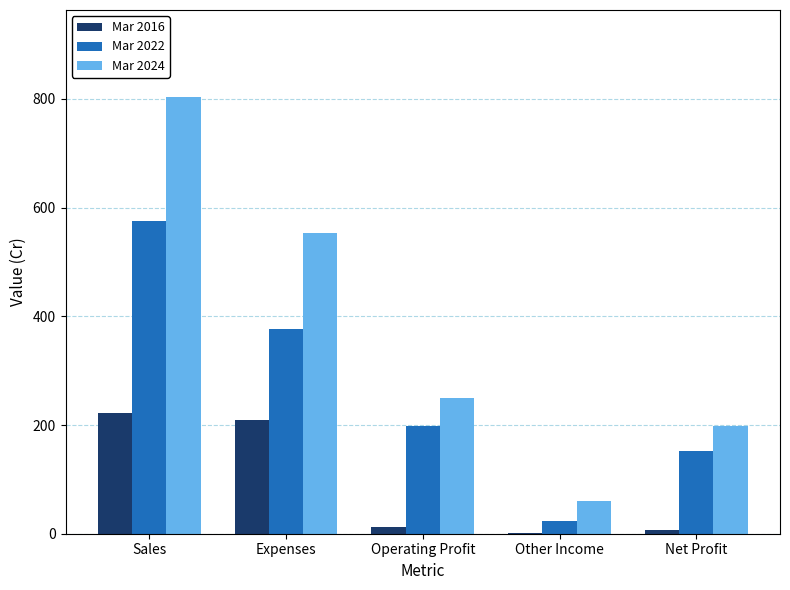

Which category has the highest value in the Mar 2022 series?

Sales